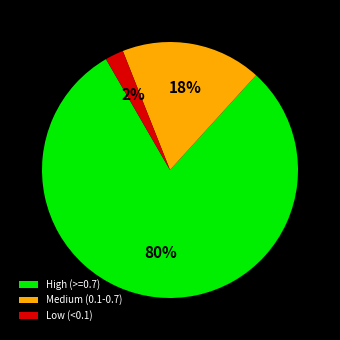

To the nearest percent, what percentage of the pie is High (>=0.7)?

80%